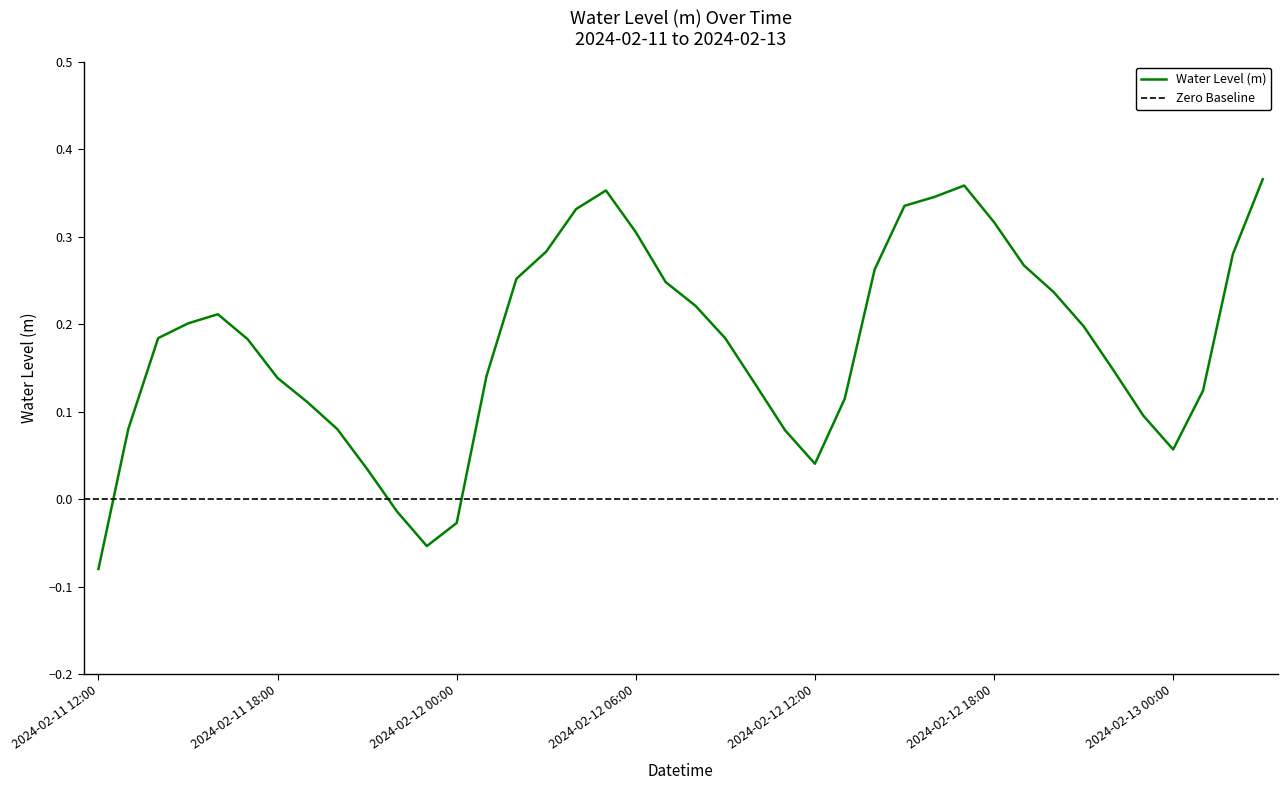

Which label corresponds to the largest value in the chart?

2024-02-13 03:00